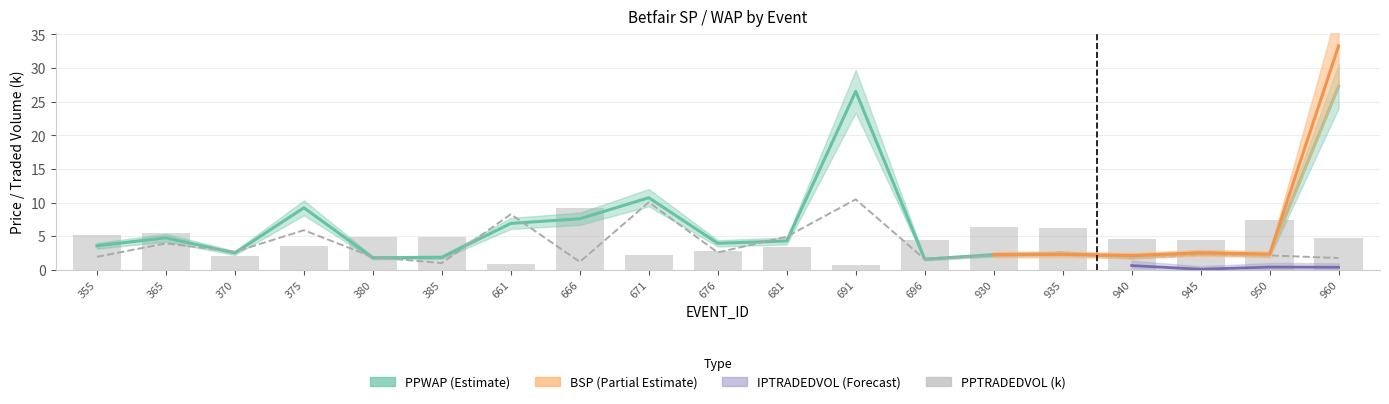

Which series has the largest total across all categories?

PPWAP